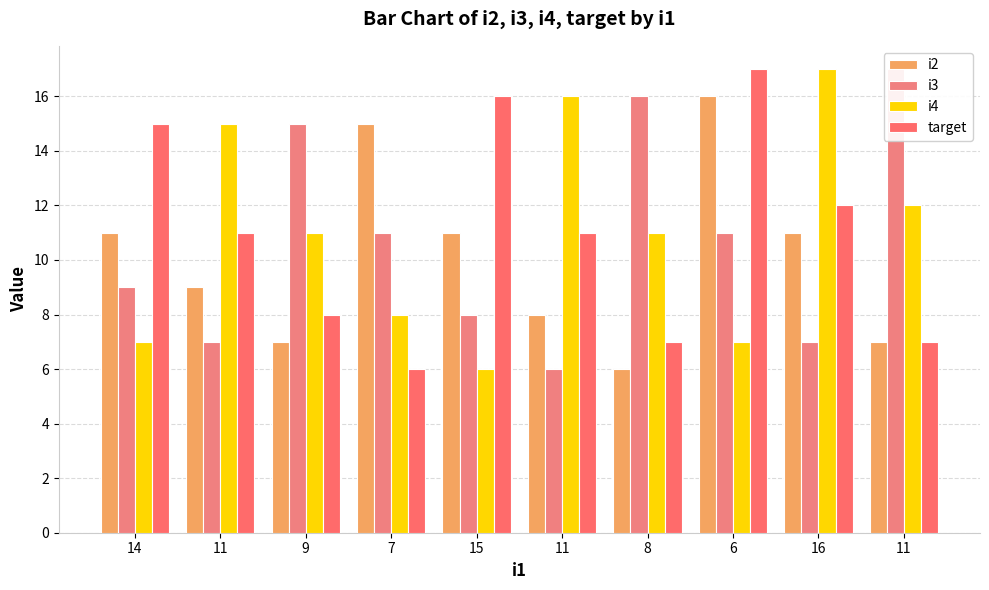

What is the minimum value shown in the chart?

6